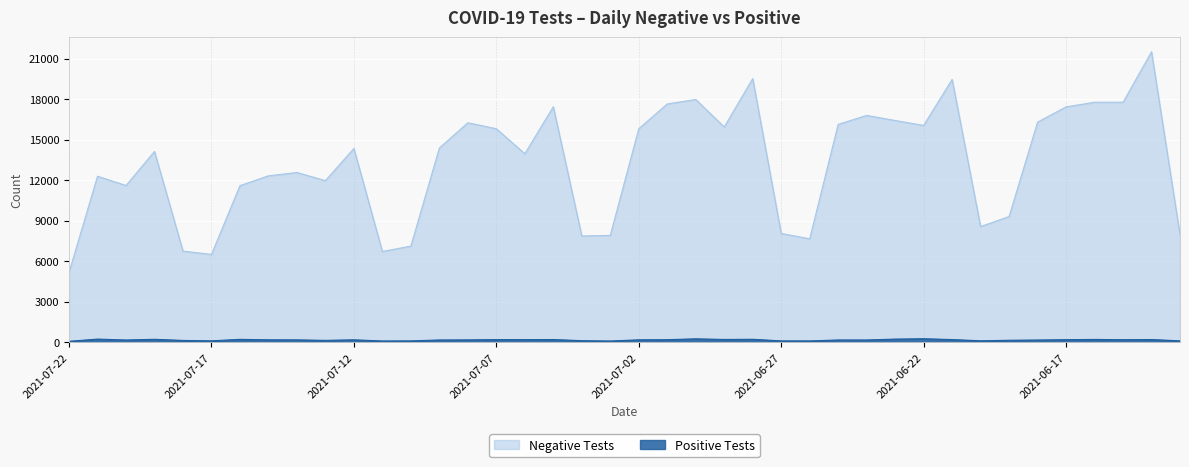

True or false: n_neg has more than 0 points higher than both neighbors.

True